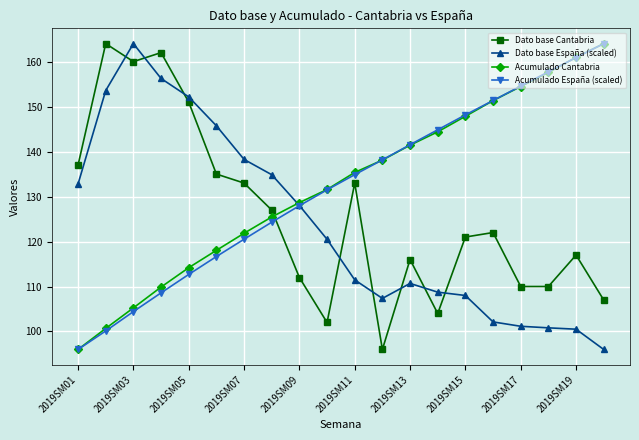

What are all the series names shown in the legend?

Dato base Cantabria, Dato base España (scaled), Acumulado Cantabria, Acumulado España (scaled)